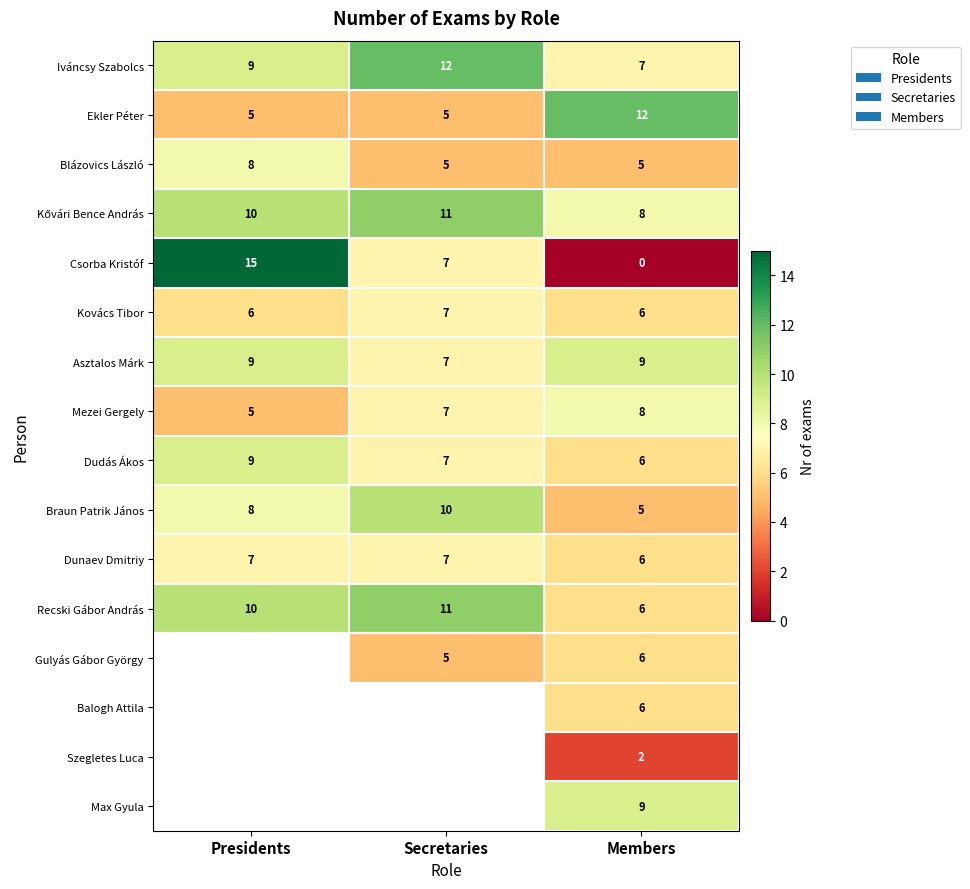

How many Asztalos Márk values are between 7 and 9?

3